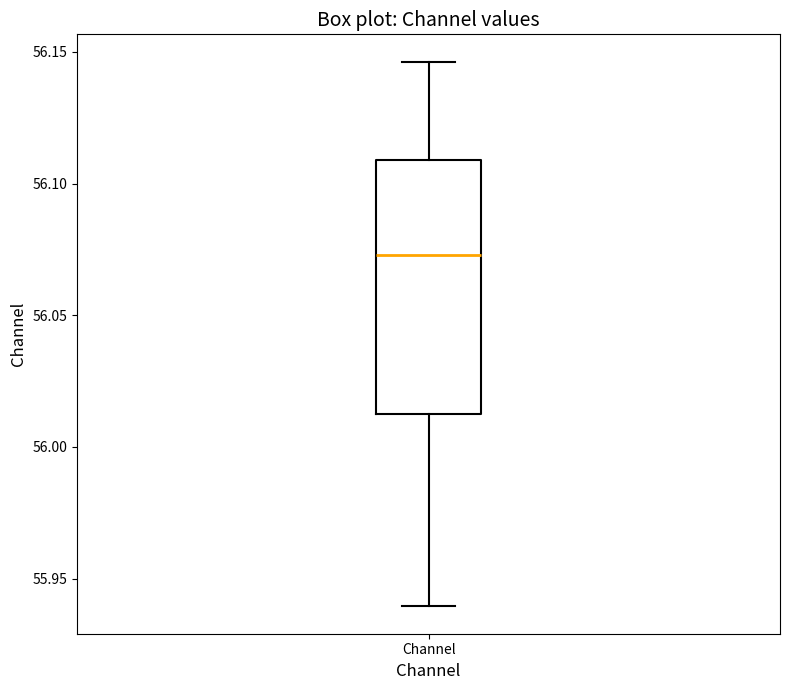

Where is the upper edge of the box for Channel on the y-axis? The values are not printed on the chart, so give them approximately, as read against the axis.

56.110